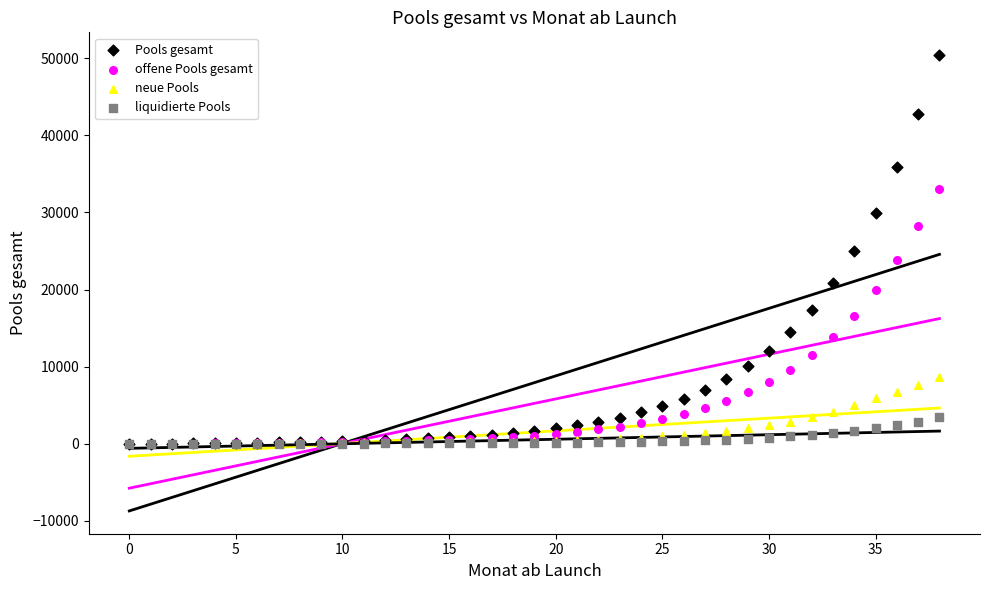

Which series contains the highest Y value?

Pools gesamt